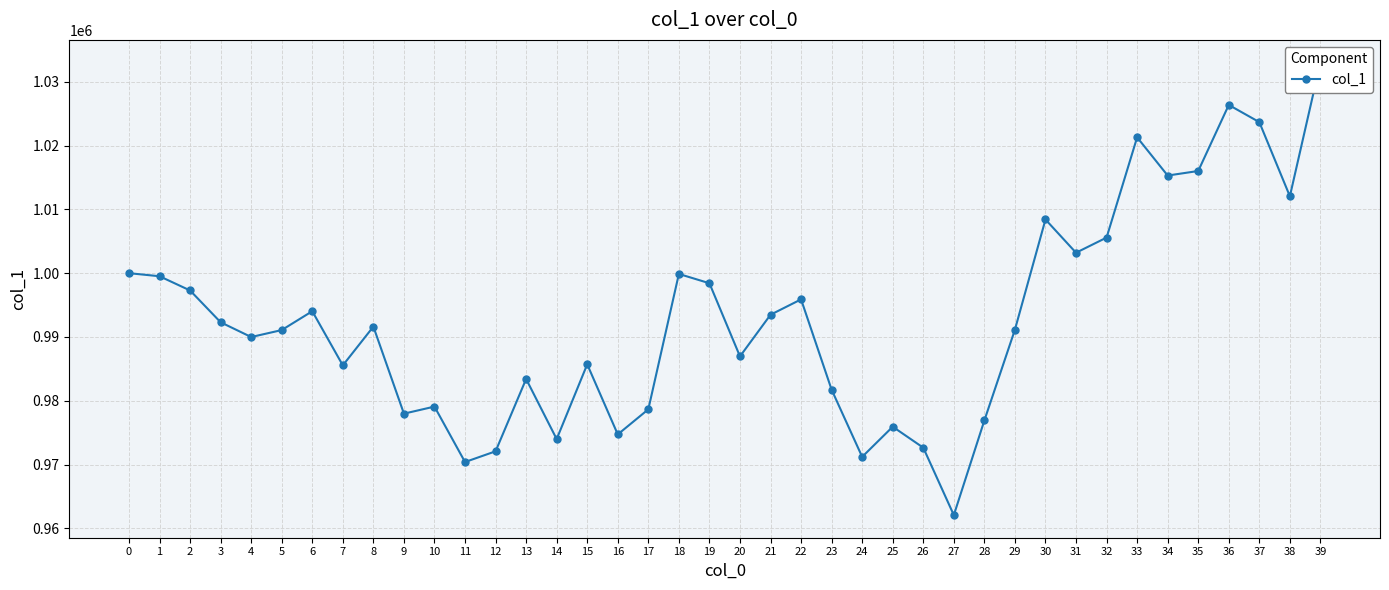

What is the difference between the second highest and second lowest values?

55970.8